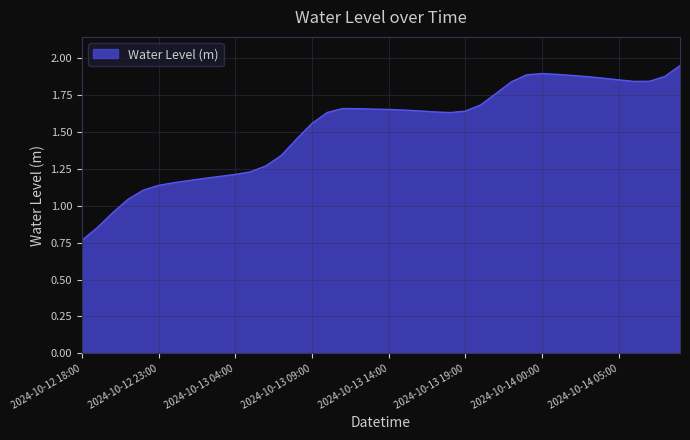

How many distinct data groups are displayed?

1